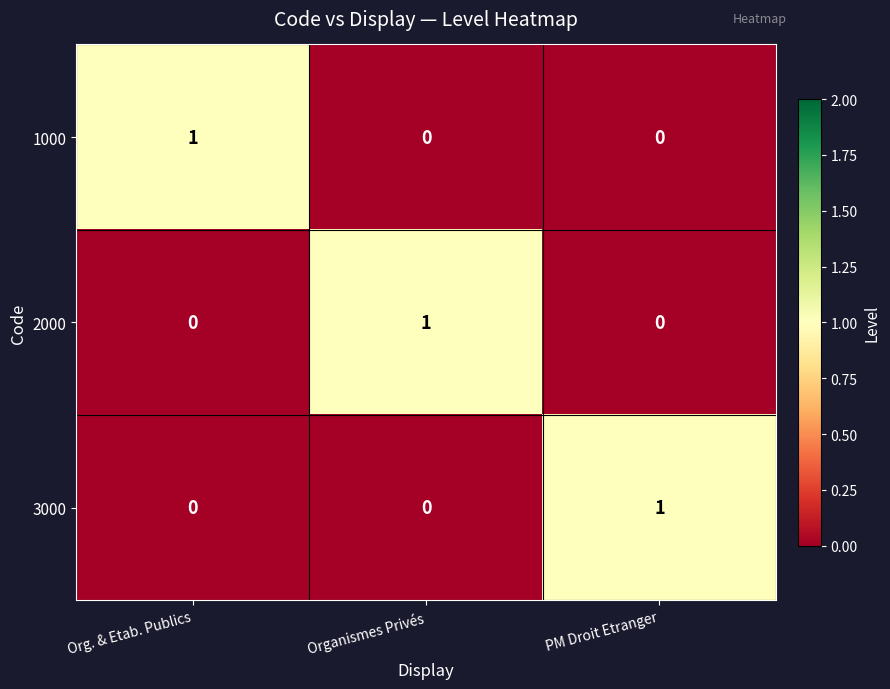

Count the 3000 values in the range 0 to 1.

3